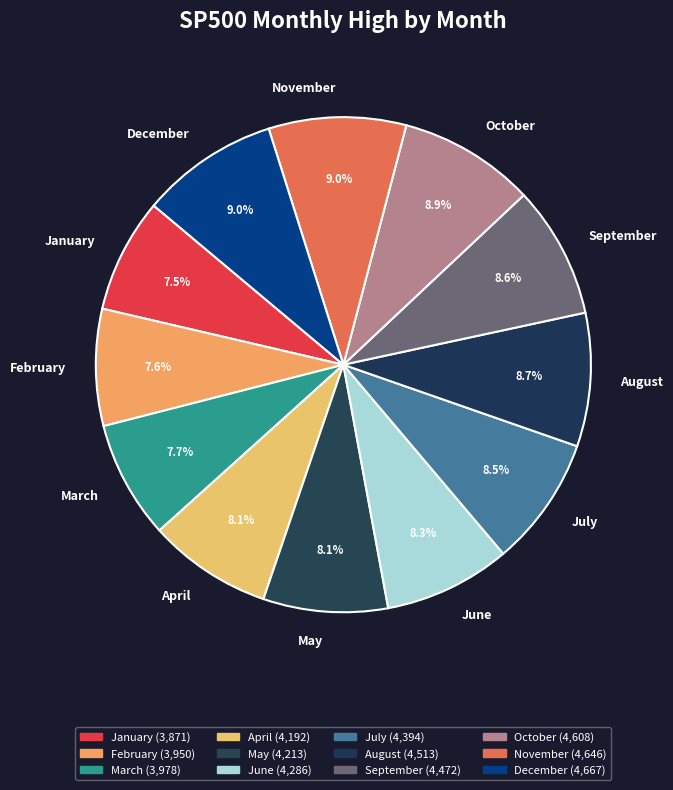

Approximately how many times larger is the value at November compared to April?

1.1